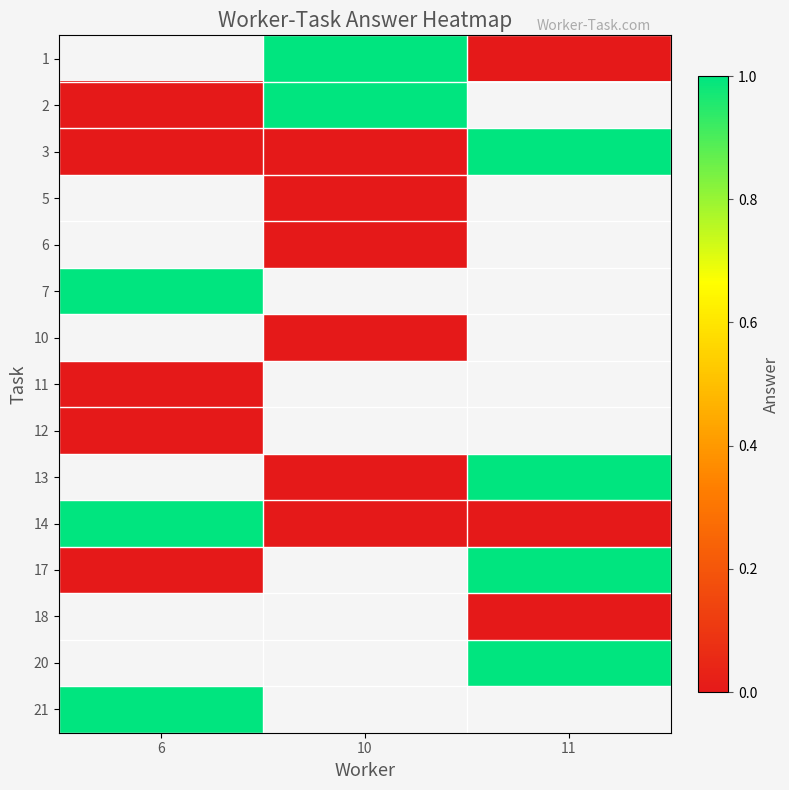

What is the difference between the row_2 values at 6 and 11?

1.0